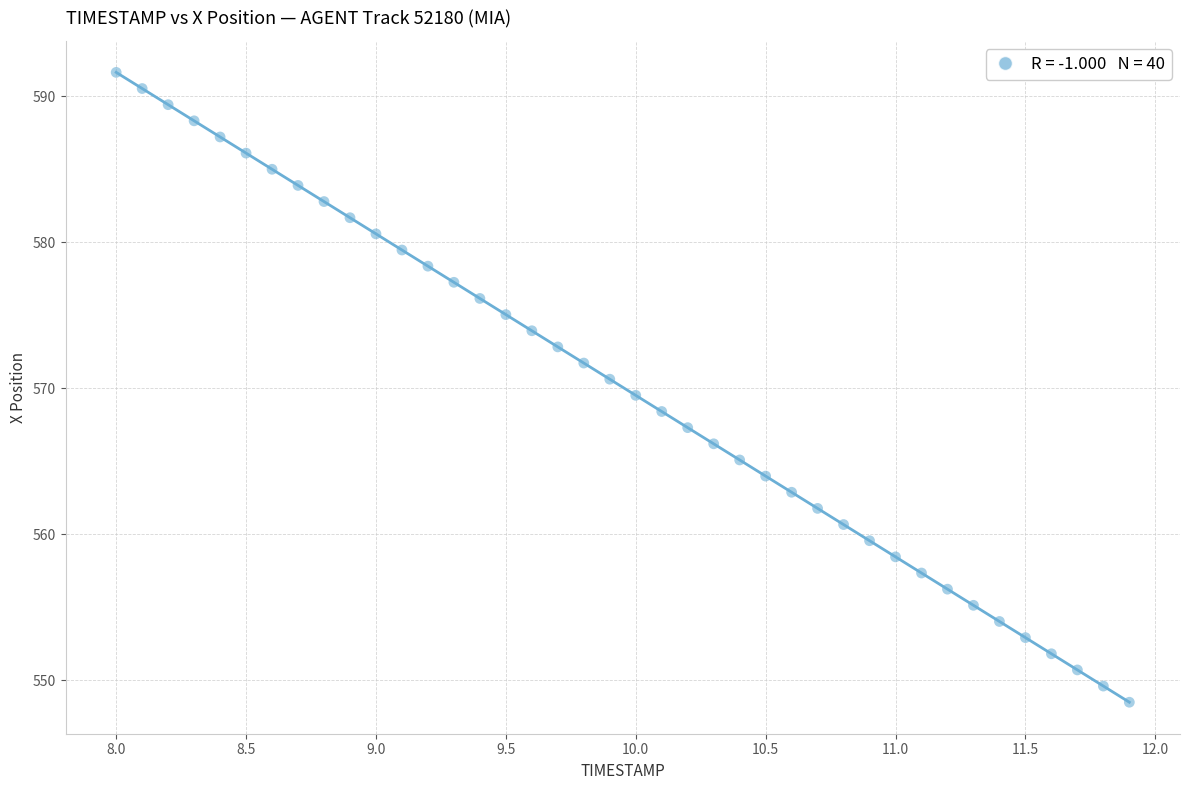

What is the range of X values (max minus min)?

3.9